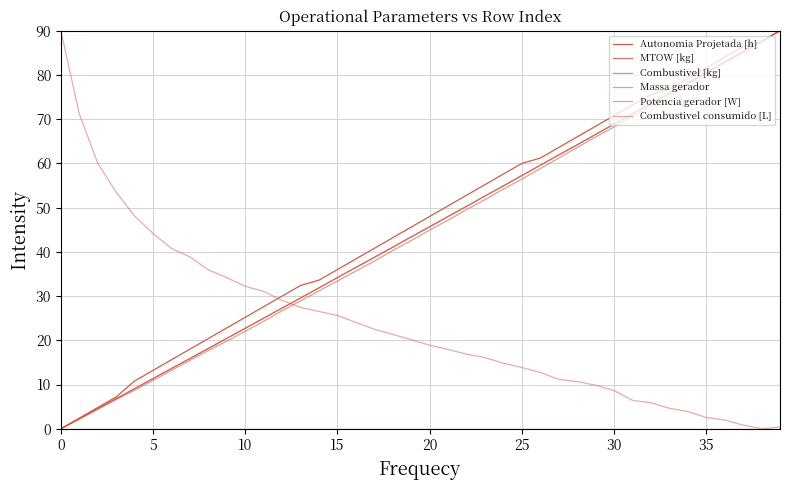

How many lines are shown in the chart?

6